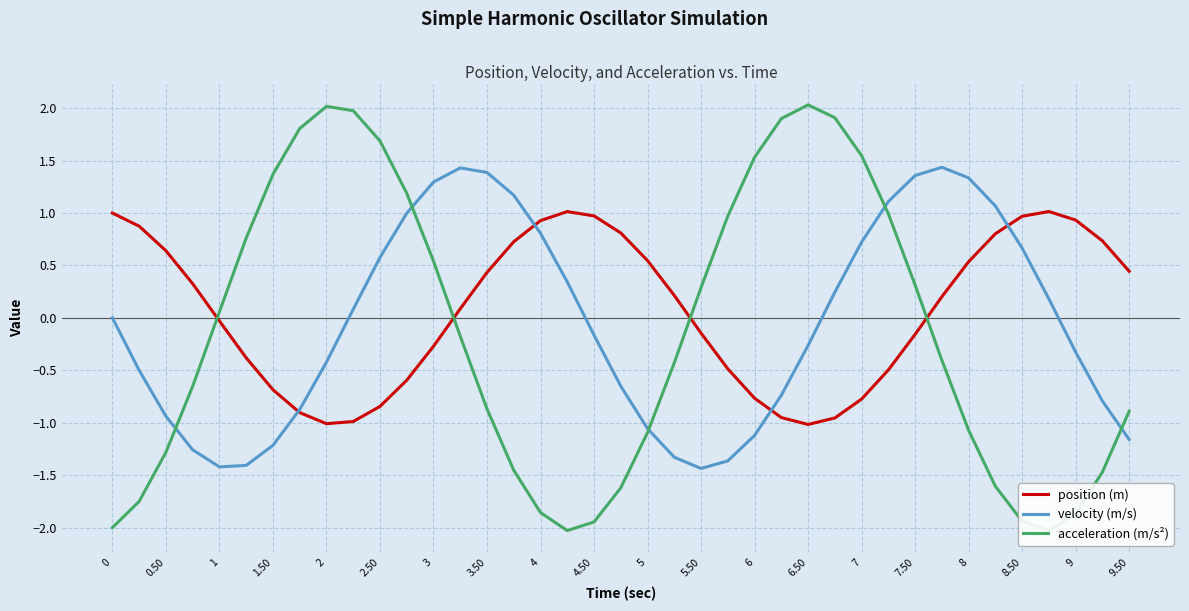

At how many categories does at least one series exceed -1?

39